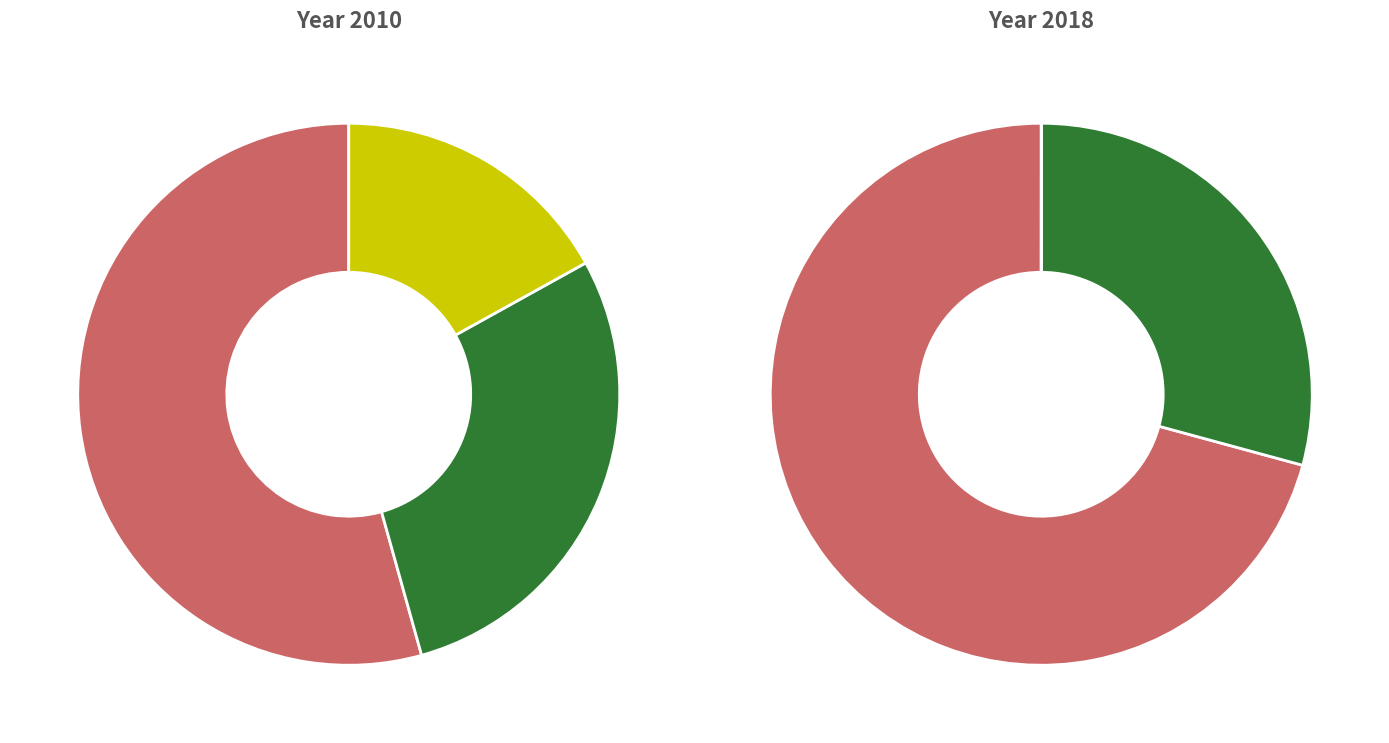

To the nearest percent, what percentage of the pie is 0.0?

71%